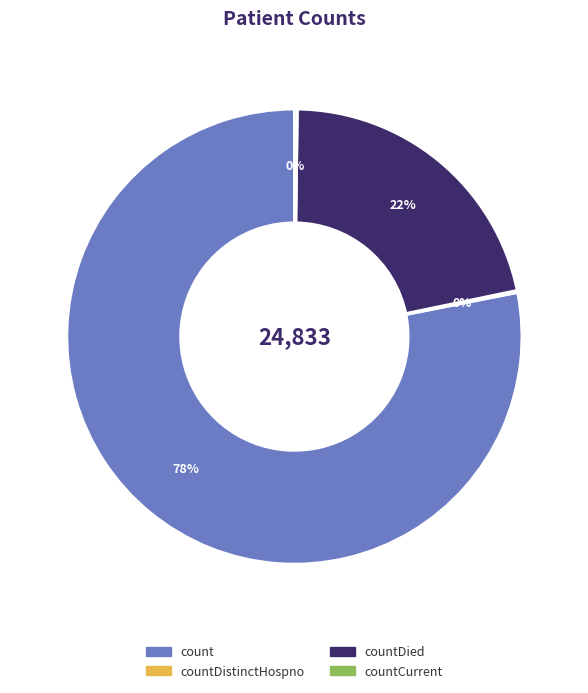

To the nearest percent, what is the difference between the largest and smallest slice percentages?

78%